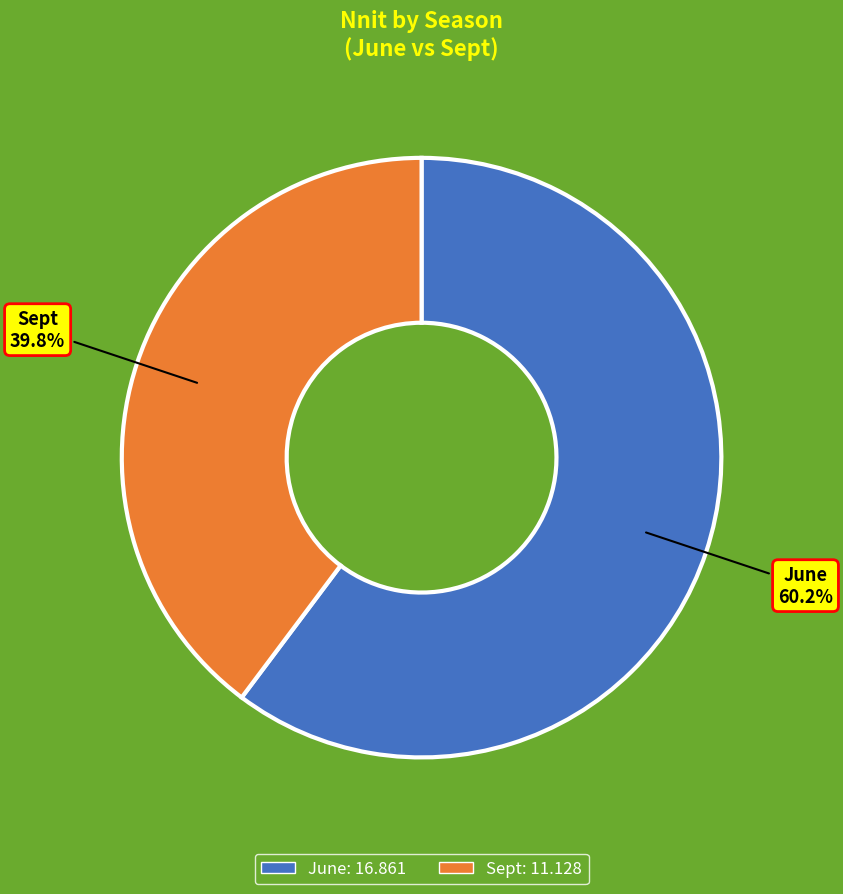

Which slice is the smallest?

Sept